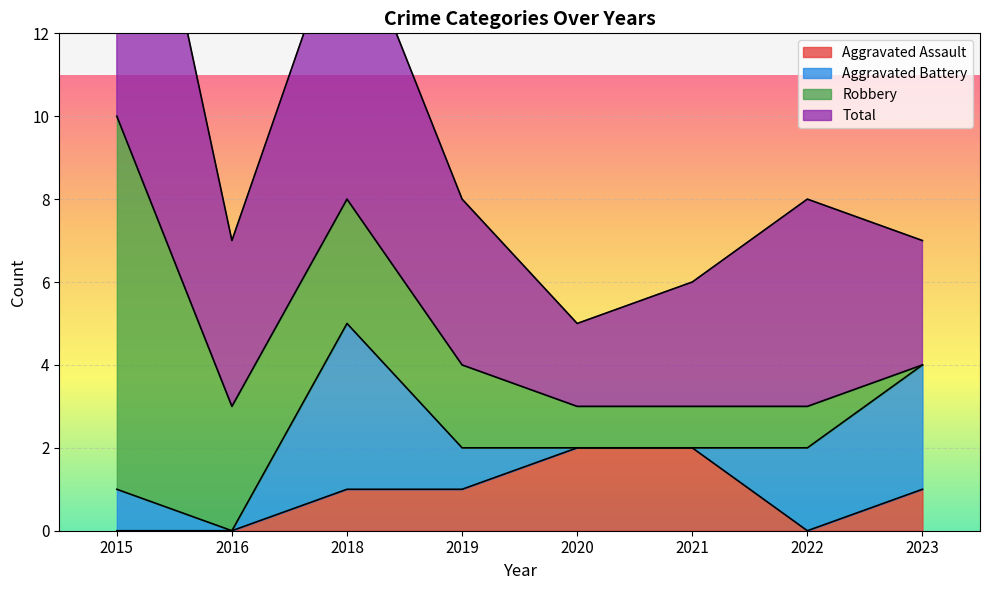

At how many categories does at least one series exceed 2?

7